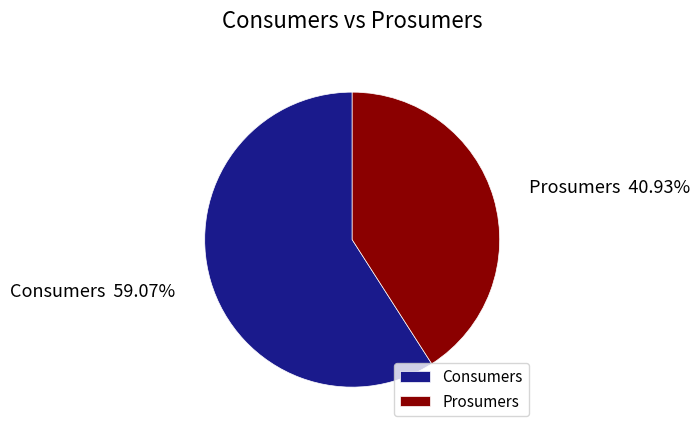

What percentage is the Consumers slice, to the nearest percent?

59%